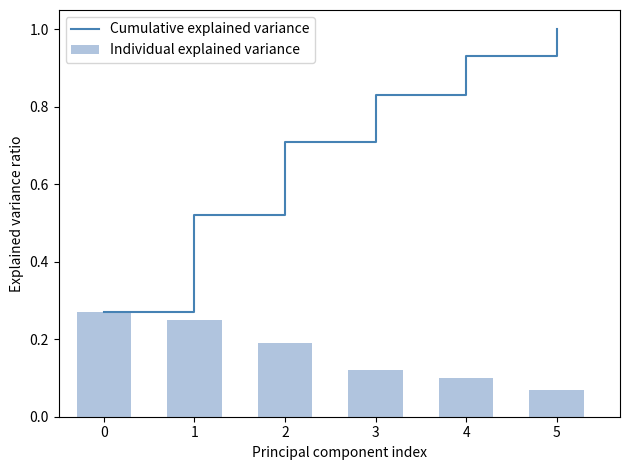

The value of Individual explained variance at 1 is 0.2. True or false?

True